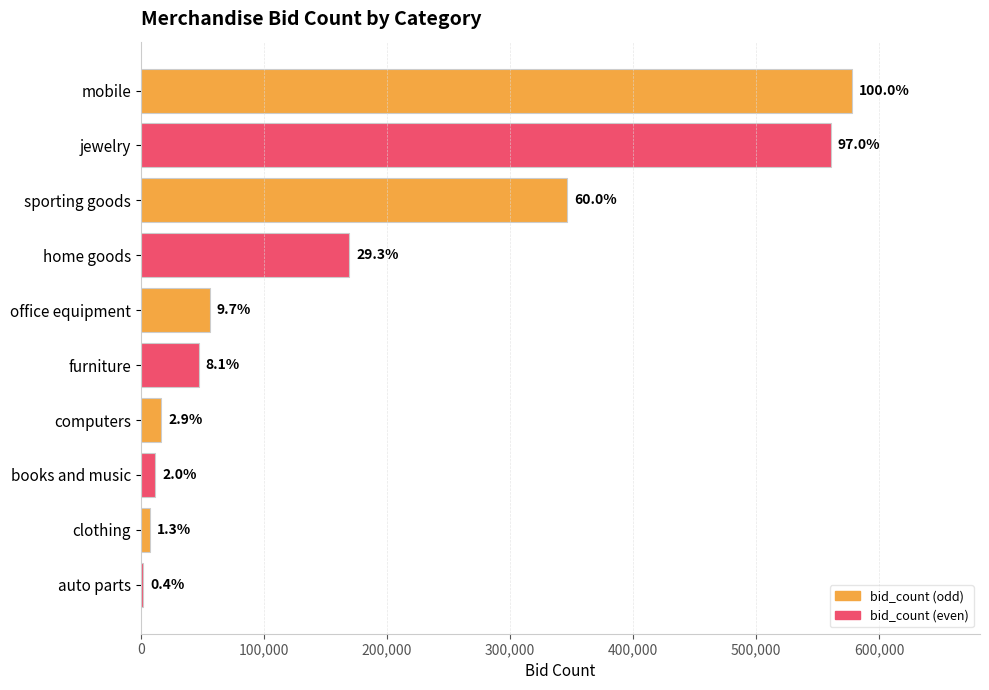

What is the sum of all values?

1796934